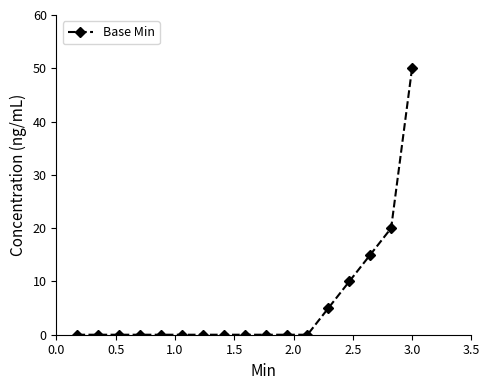

What is the value of the 14th point from the left?

10